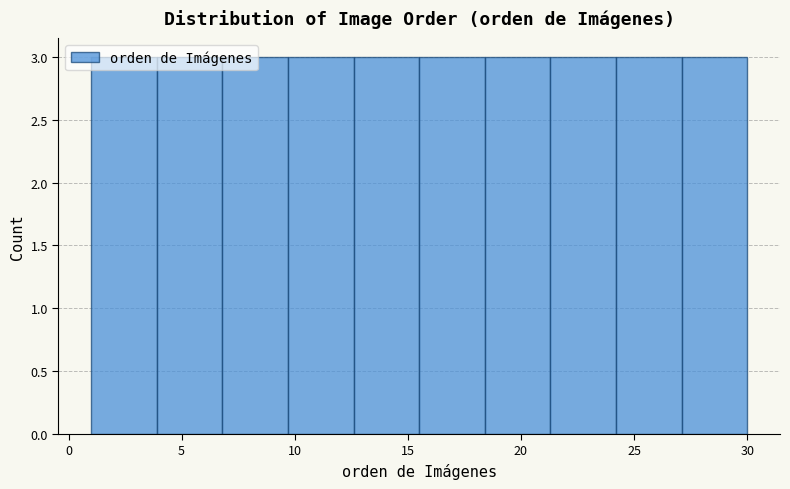

Reading left to right, list every bar in this chart as the range it spans on the x-axis followed by its height. Neither the bar edges nor the heights are printed on the chart, so give them approximately, as read against the axes.

1.0 to 3.9: 3
3.9 to 6.8: 3
6.8 to 9.7: 3
9.7 to 12.6: 3
12.6 to 15.5: 3
15.5 to 18.4: 3
18.4 to 21.3: 3
21.3 to 24.2: 3
24.2 to 27.1: 3
27.1 to 30.0: 3